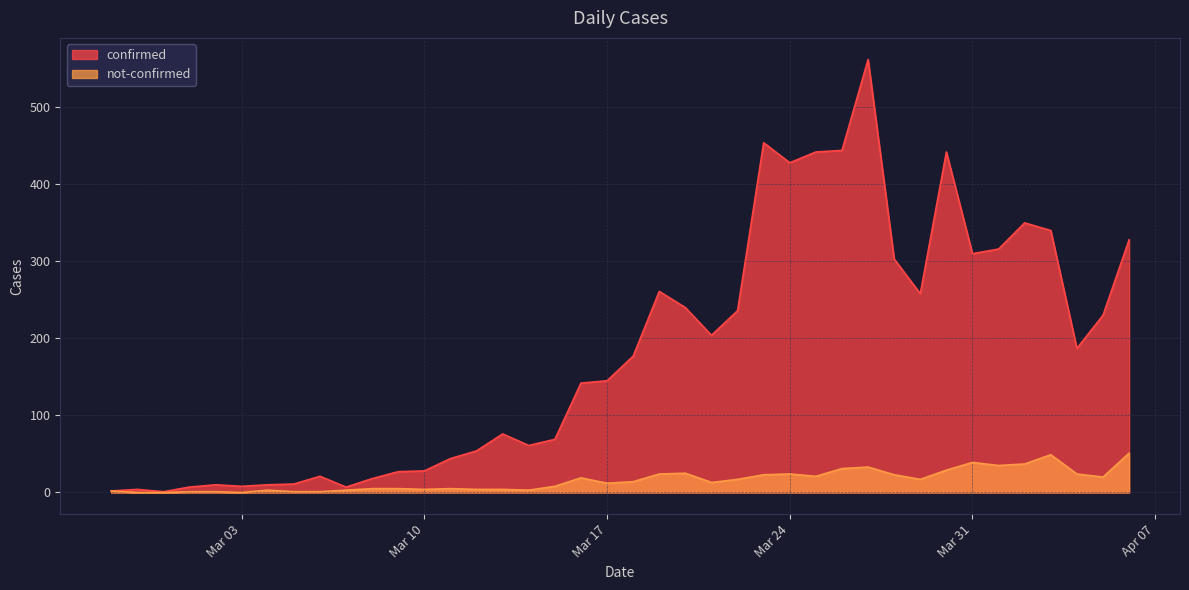

What is the difference between the maximum and minimum values in the not-confirmed series?

51